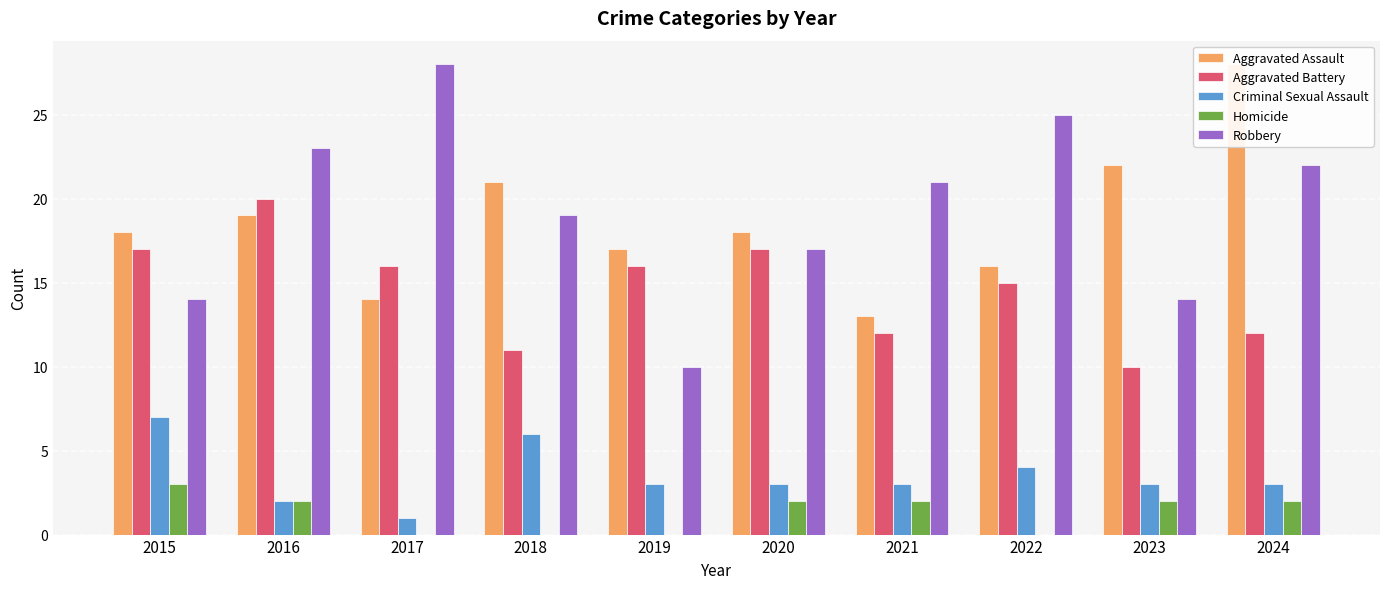

True or false: Robbery has a value of 22 at 2024.

True